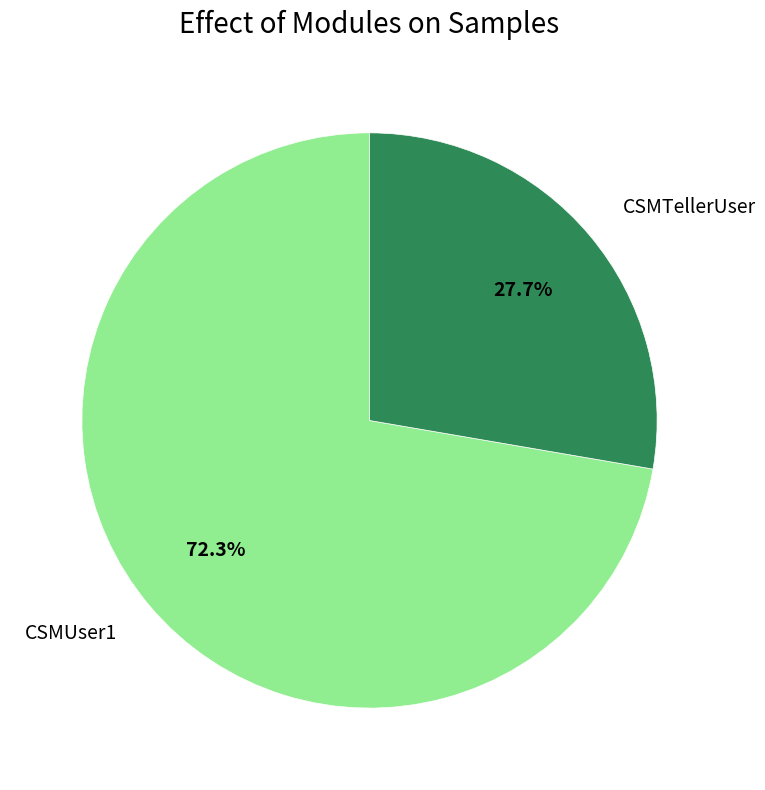

To the nearest percent, what percentage of the pie is CSMUser1?

72%